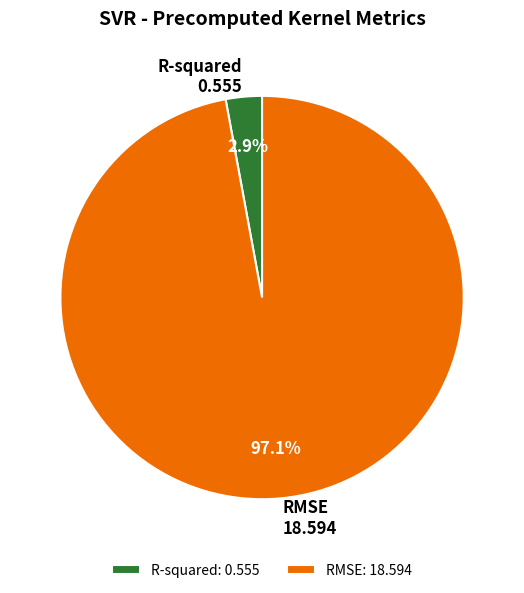

How much of the chart is everything except RMSE?

2.9%